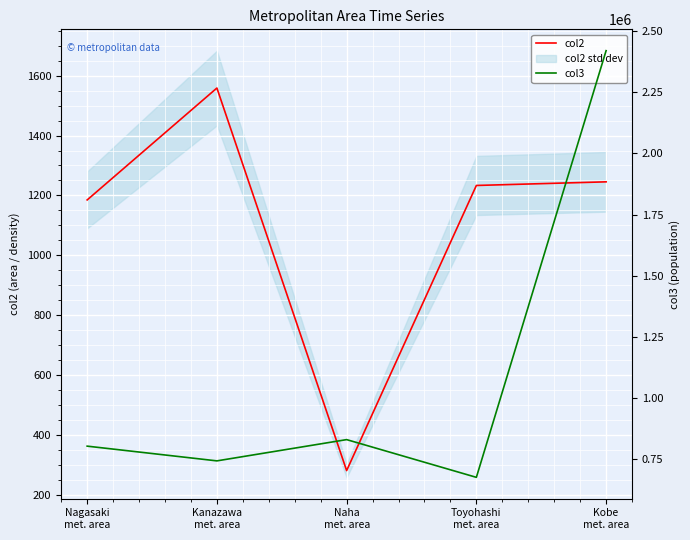

What is the maximum value for col2?

1558.5